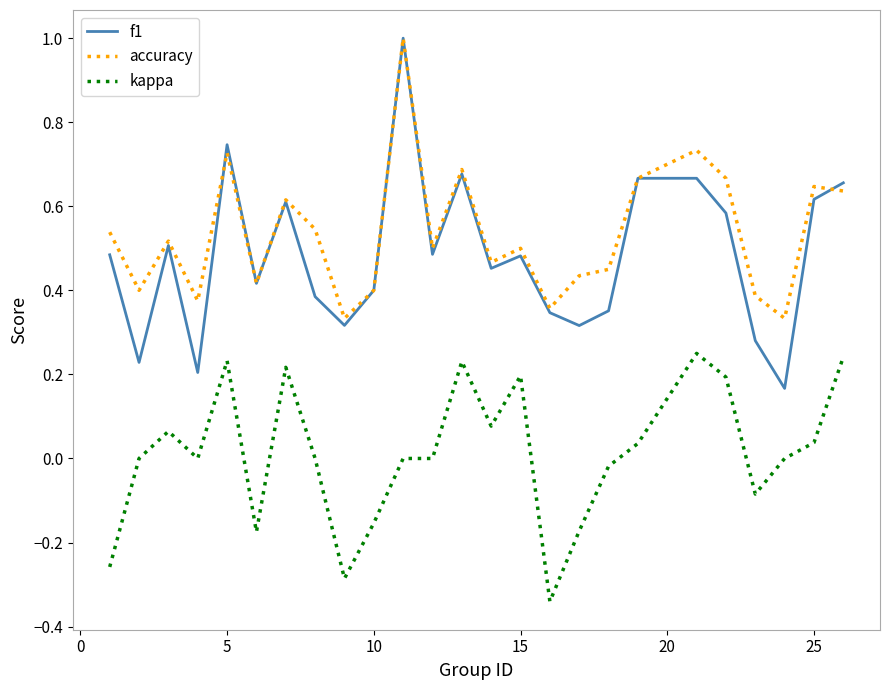

True or false: kappa and accuracy intersect in this chart.

False